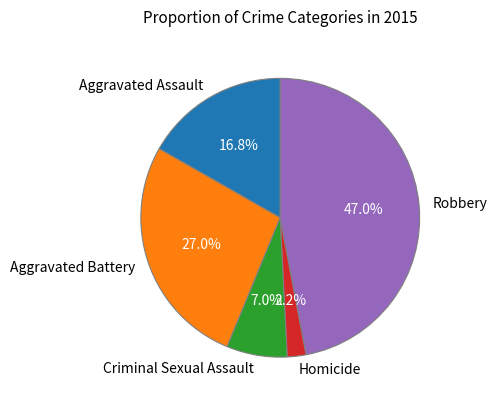

Rank the categories by value from lowest to highest.

Homicide, Criminal Sexual Assault, Aggravated Assault, Aggravated Battery, Robbery